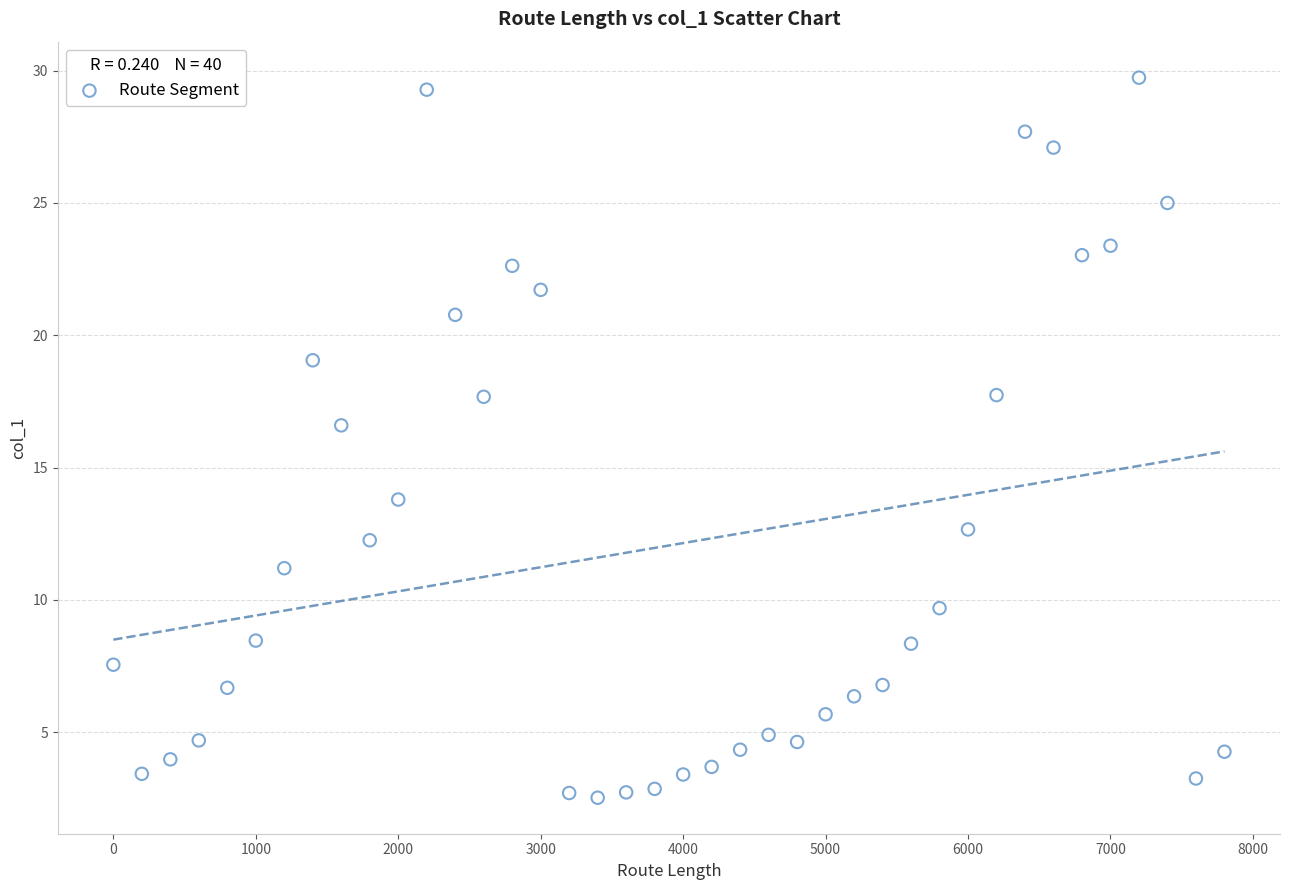

What Y value in the scatter plot is closest to 16?

16.6